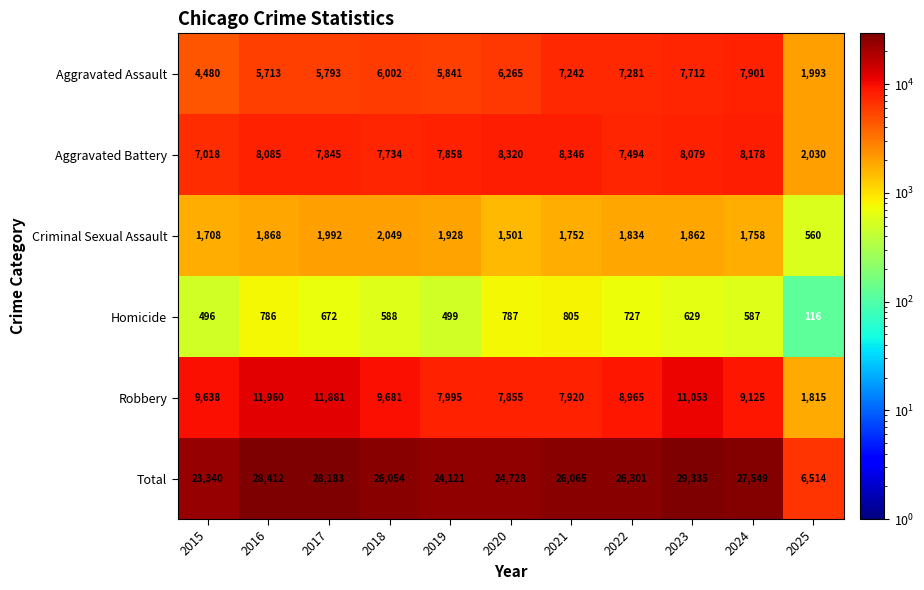

Where is Homicide nearest to the value 460?

2015